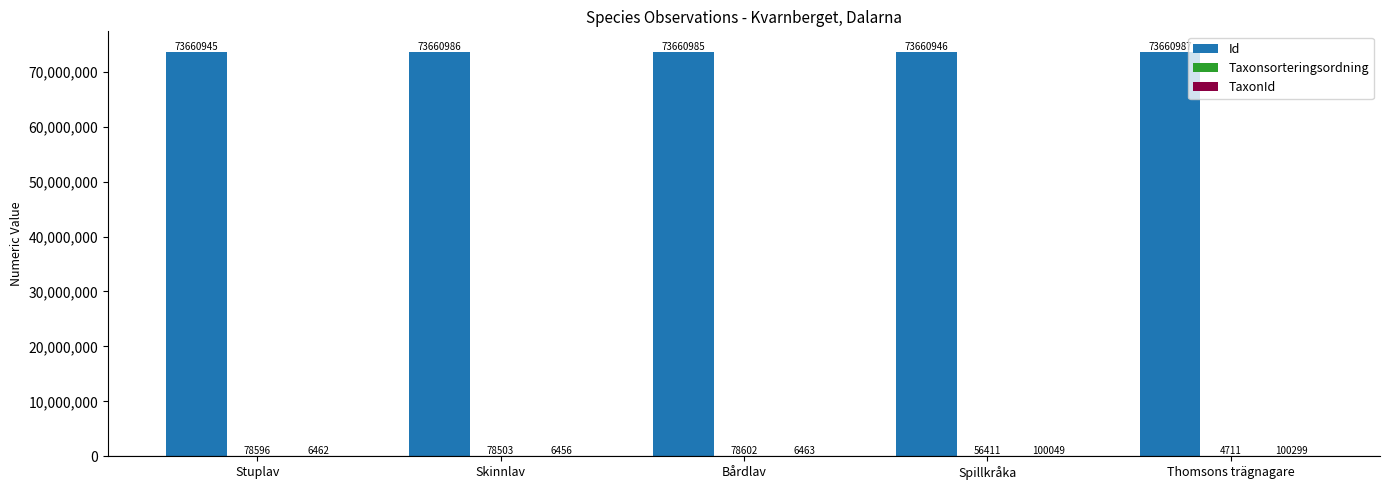

At which category is the sum across all series the highest?

Spillkråka